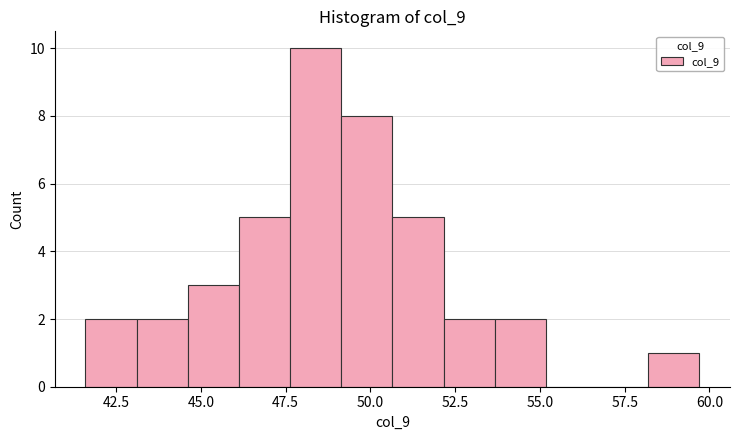

Around what value on the x-axis is the tallest bar? Give the approximate position of its centre, as read against the axis.

48.5